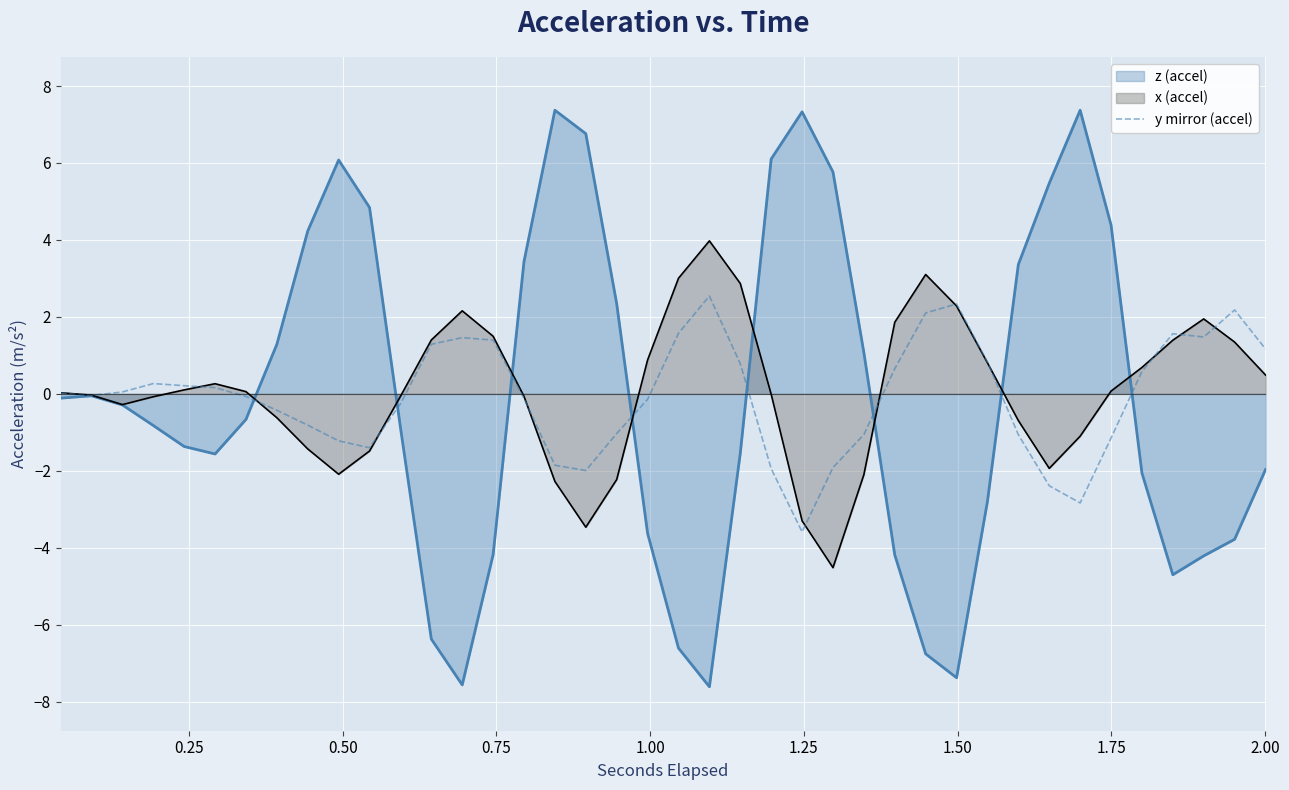

List the series in order of their peak value, highest first.

z (accel), x (accel), y mirror (accel)